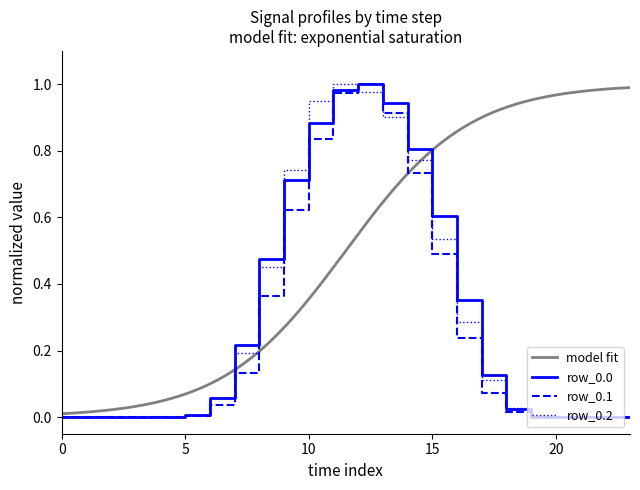

List the series in order of their peak value, lowest first.

row_0.0, row_0.1, row_0.2